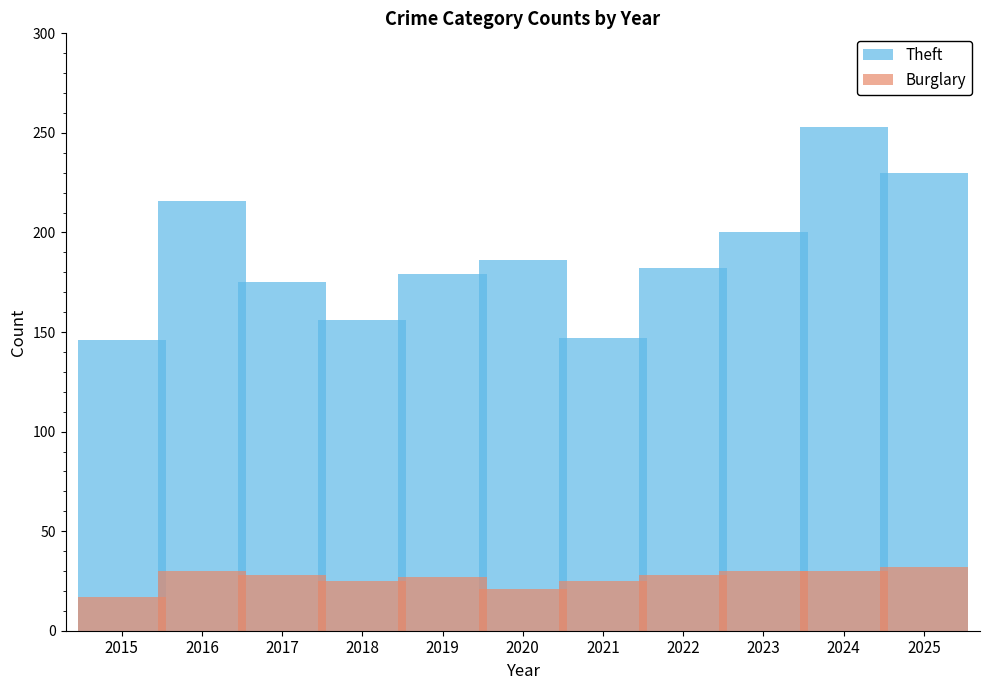

Where is Burglary nearest to the value 24?

2018